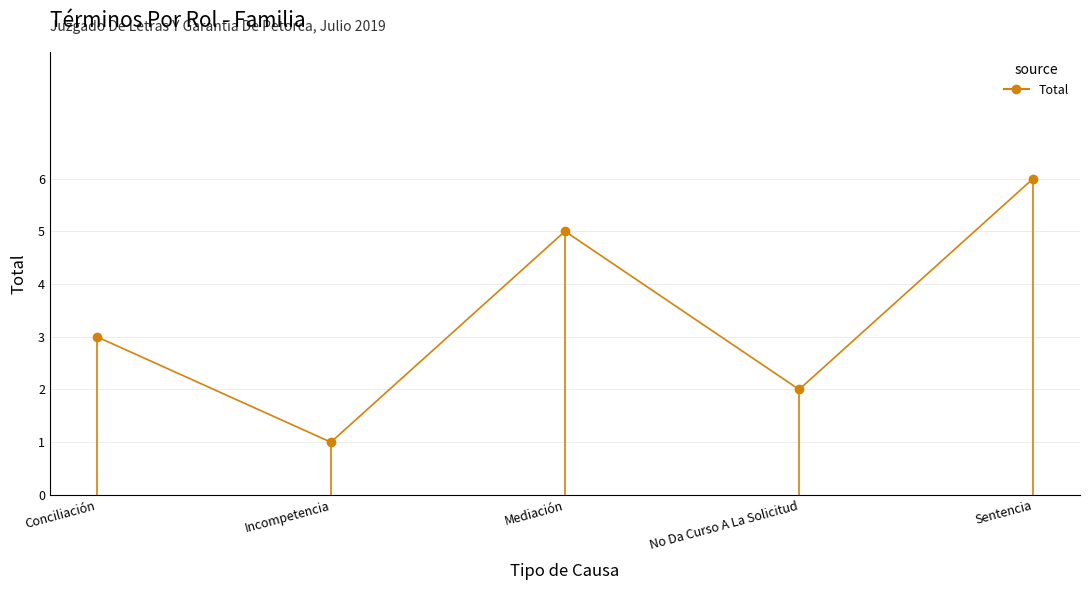

How many values are below 3?

2